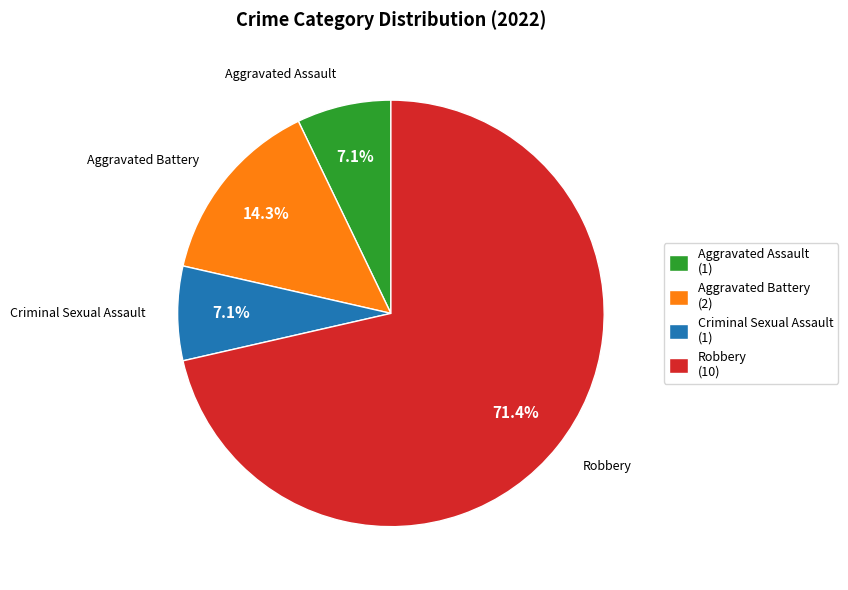

What is the ratio of the value at Aggravated Battery to the value at Criminal Sexual Assault?

2.0